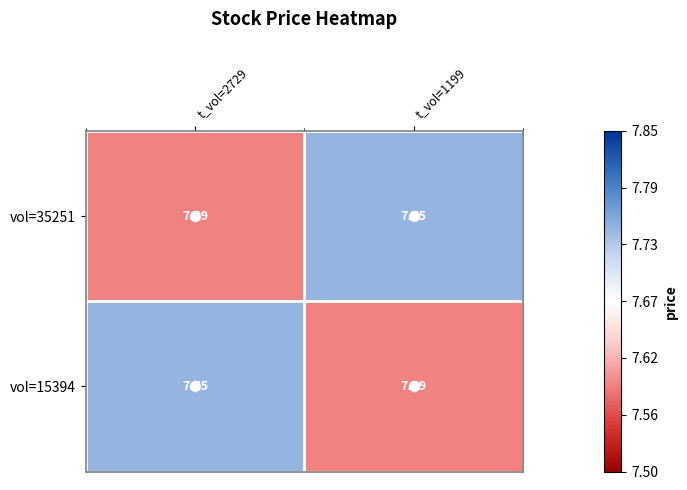

Is the value of vol=35251 at t_vol=2729 greater than the value of vol=15394 at t_vol=2729?

No